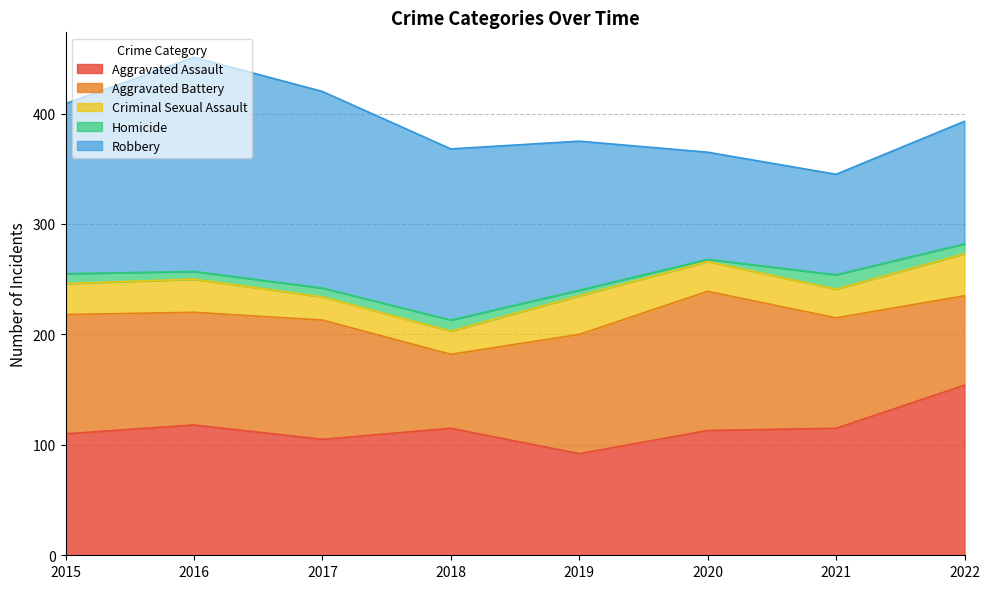

What is the value of the Criminal Sexual Assault point at the 2nd from the left?

30